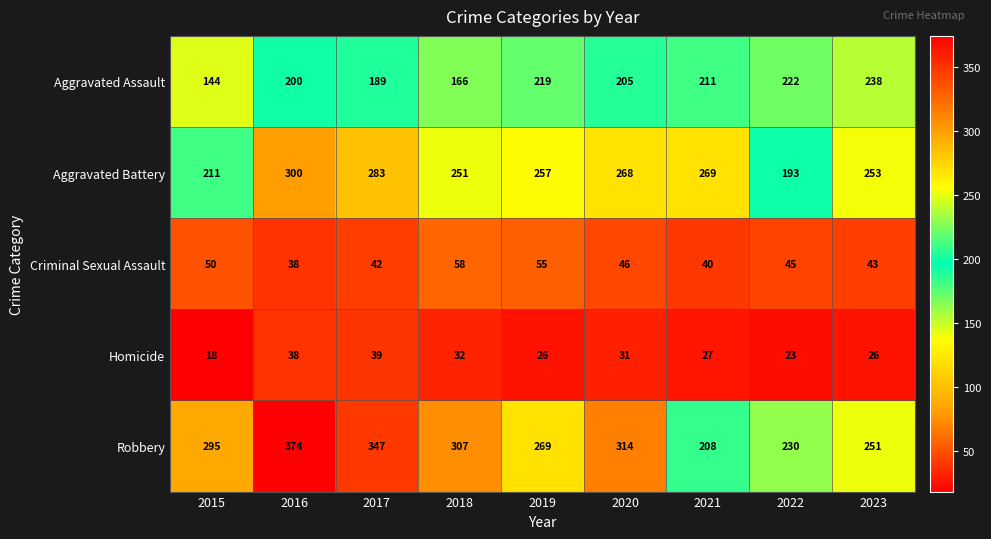

Between 2018 and 2019, which series saw the biggest shift?

Aggravated Assault